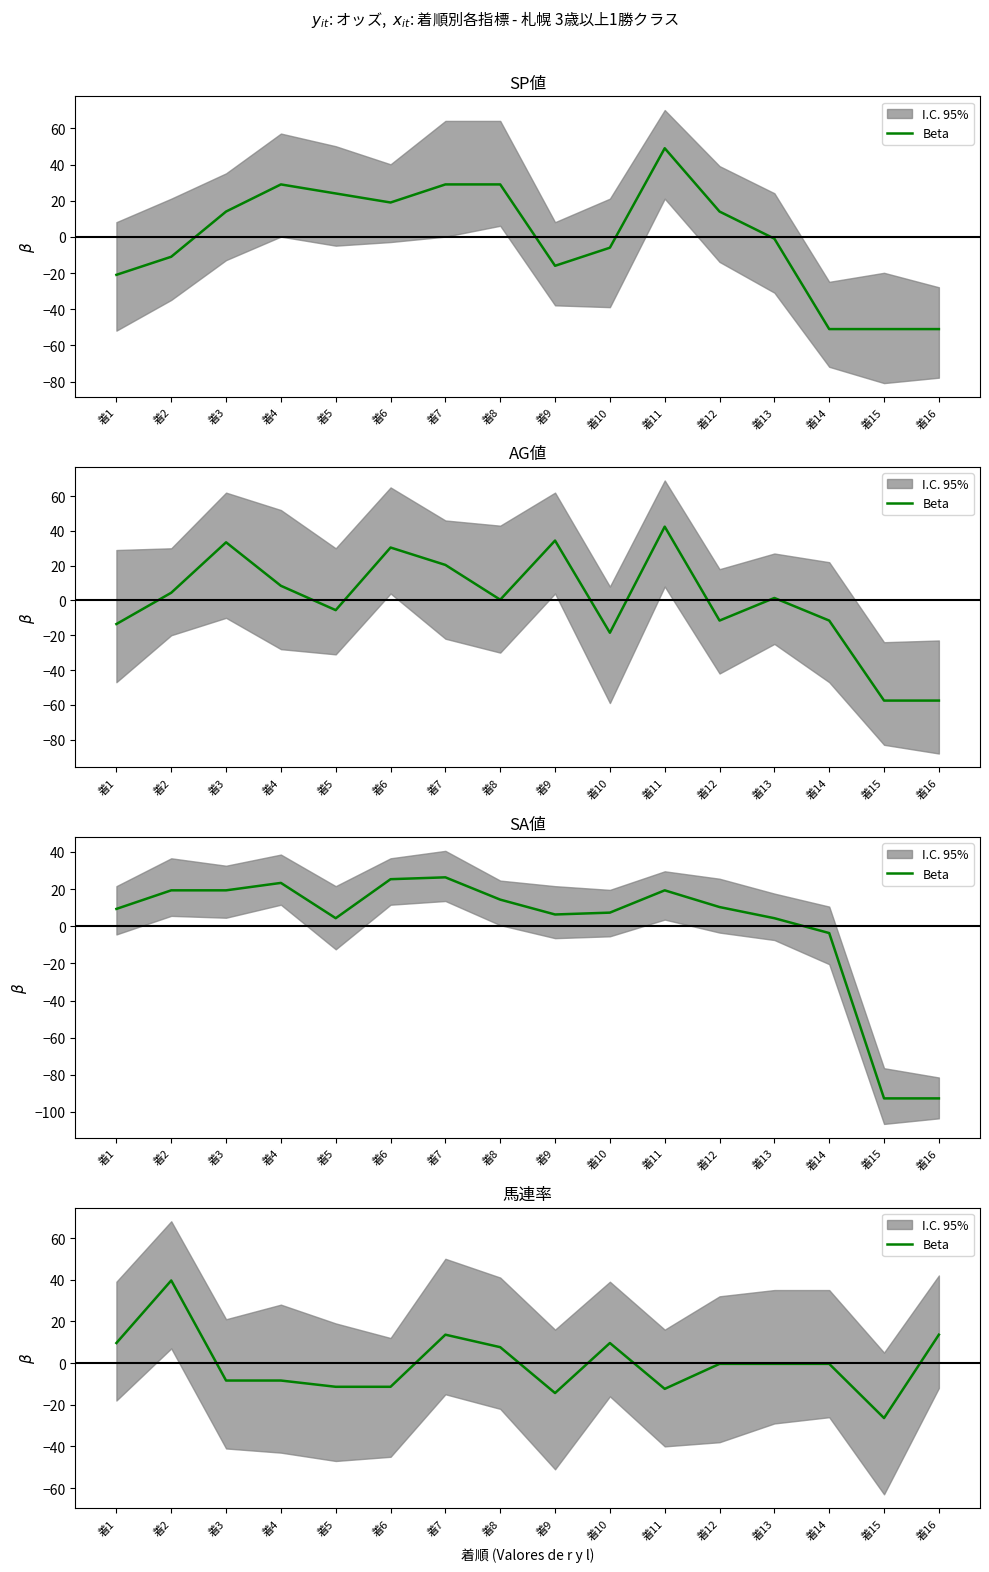

List the labels in order of value, smallest first.

着15, 着9, 着11, 着5, 着6, 着3, 着4, 着12, 着13, 着14, 着8, 着1, 着10, 着7, 着16, 着2